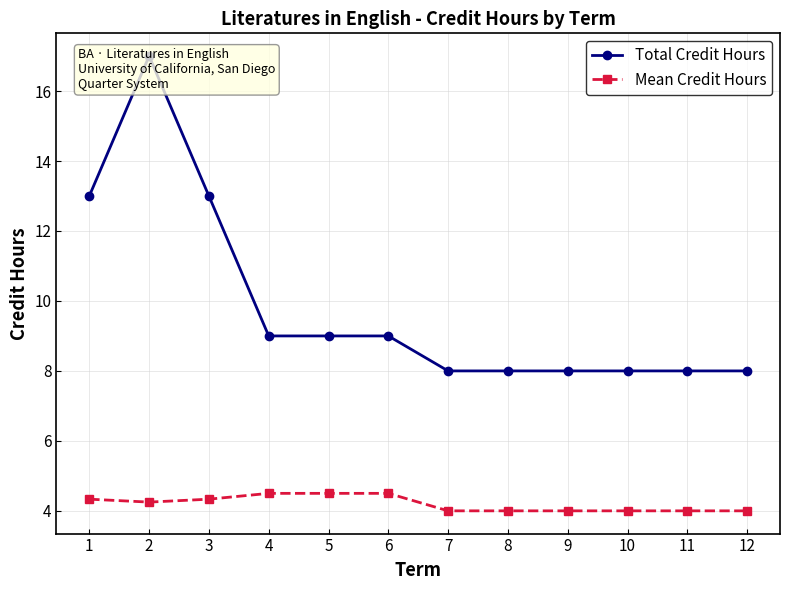

At how many categories does at least one series exceed 9?

3